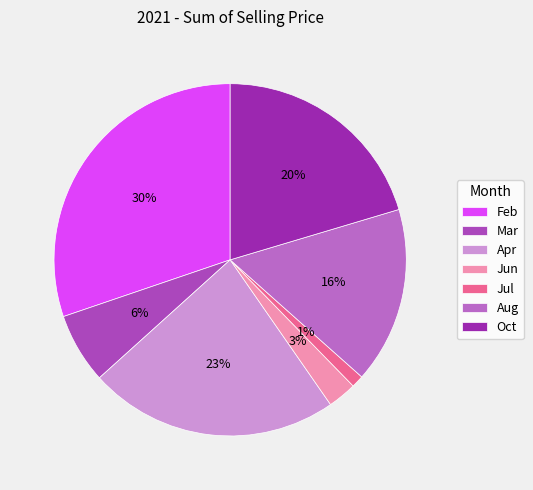

What is the change in value from Jun to Jul?

-111.0